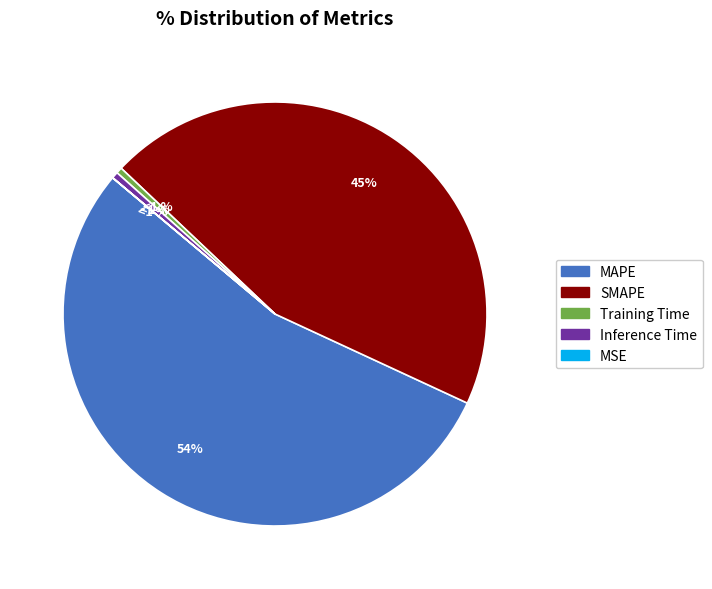

Rank the categories by value from lowest to highest.

MSE, Training Time, Inference Time, SMAPE, MAPE